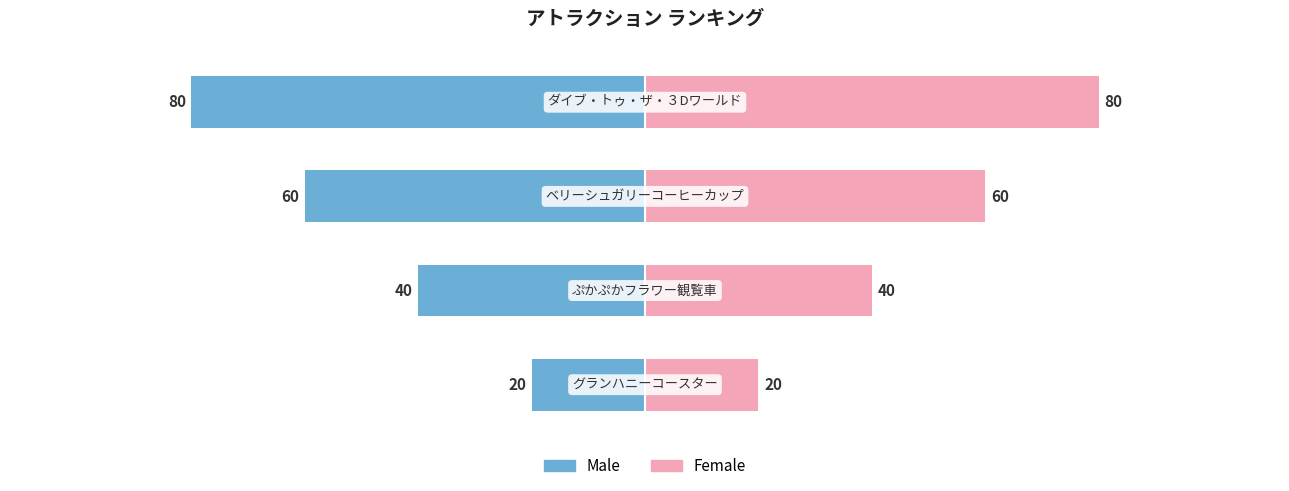

Which has a higher value, 1 or 3?

1